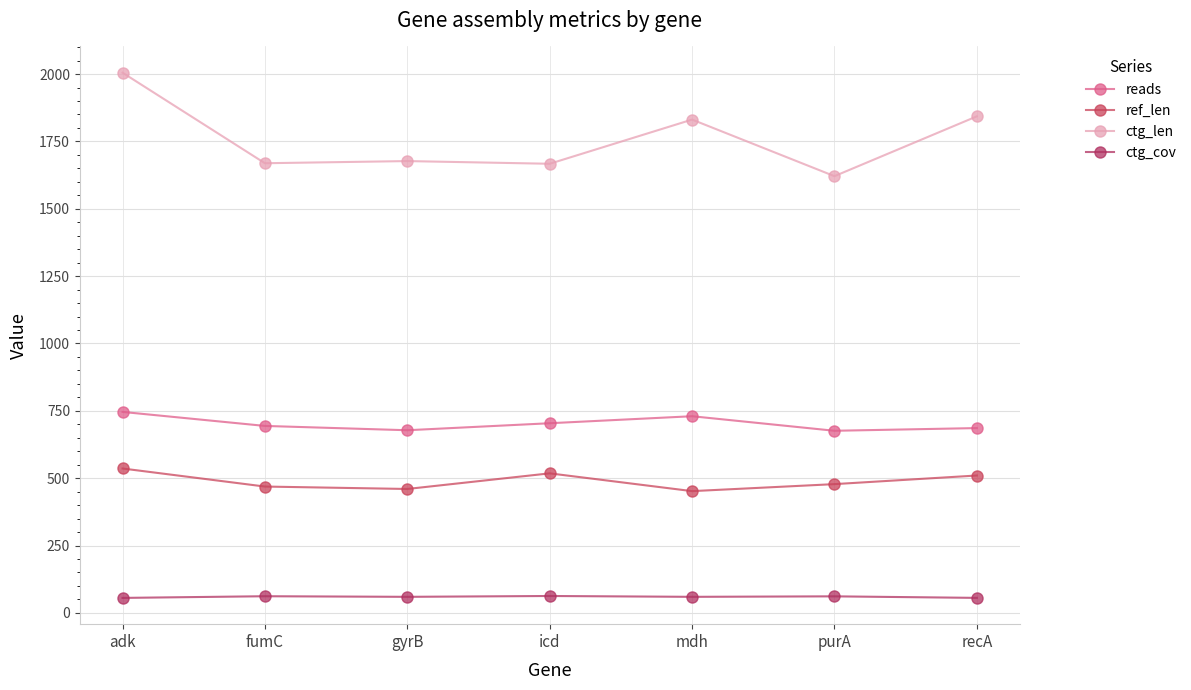

At which category does the chart reach its peak across all series?

adk